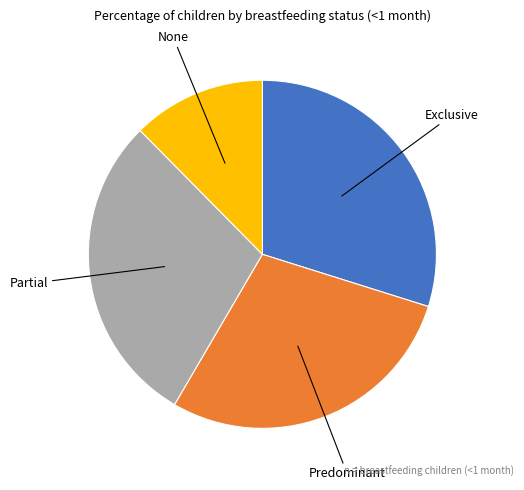

Is there a majority slice in this chart?

No